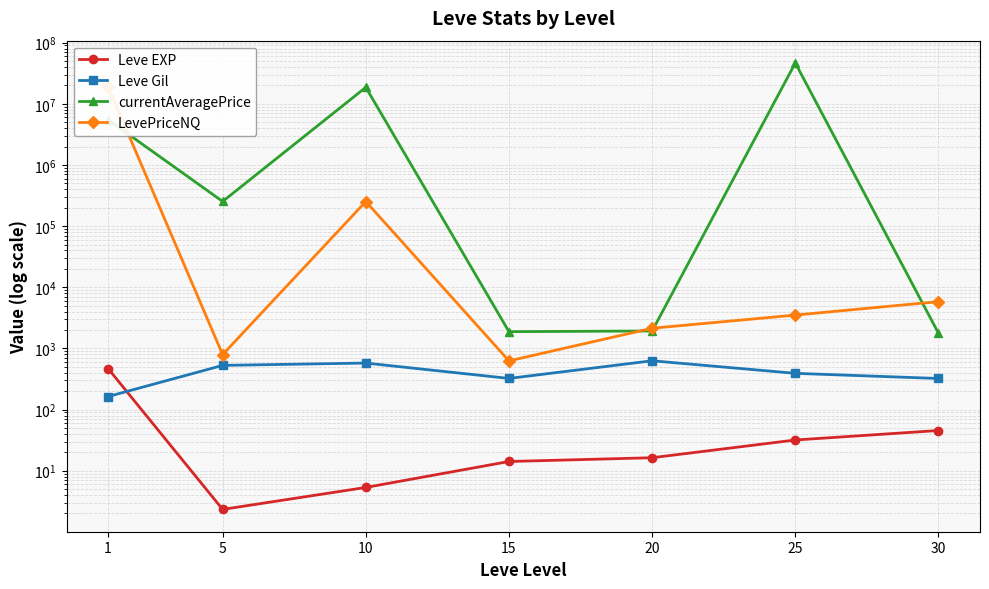

Which series has the largest total across all categories?

currentAveragePrice